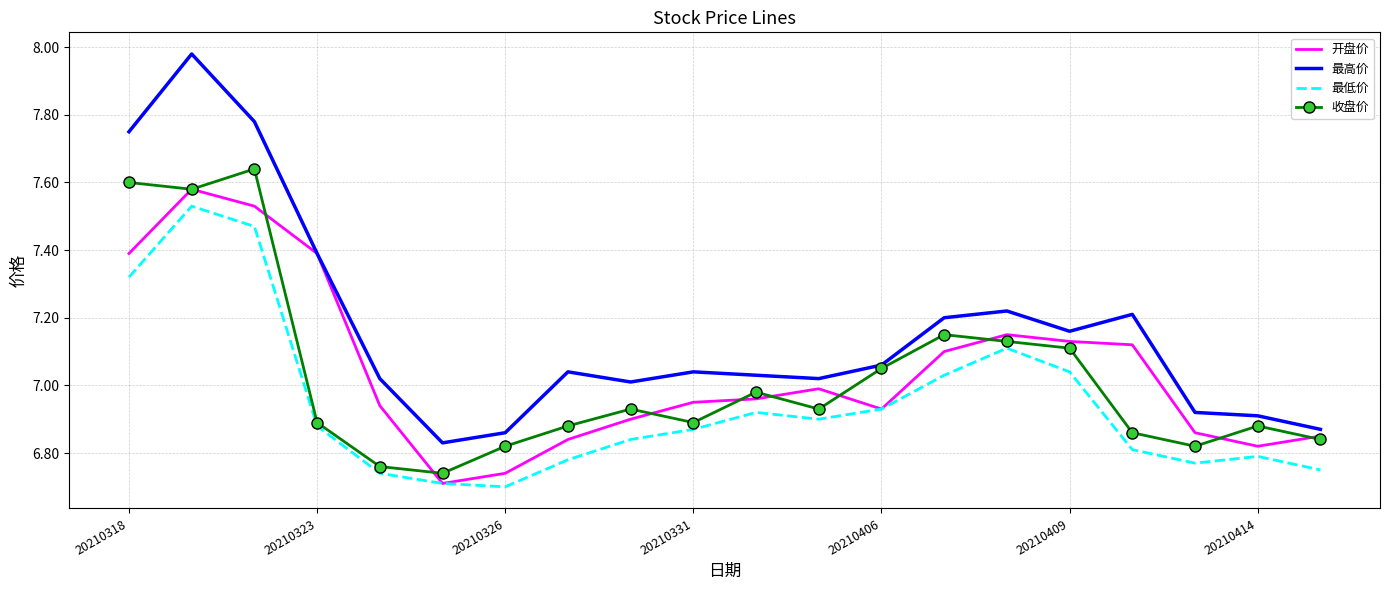

True or false: 最高价 and 最低价 intersect in this chart.

False